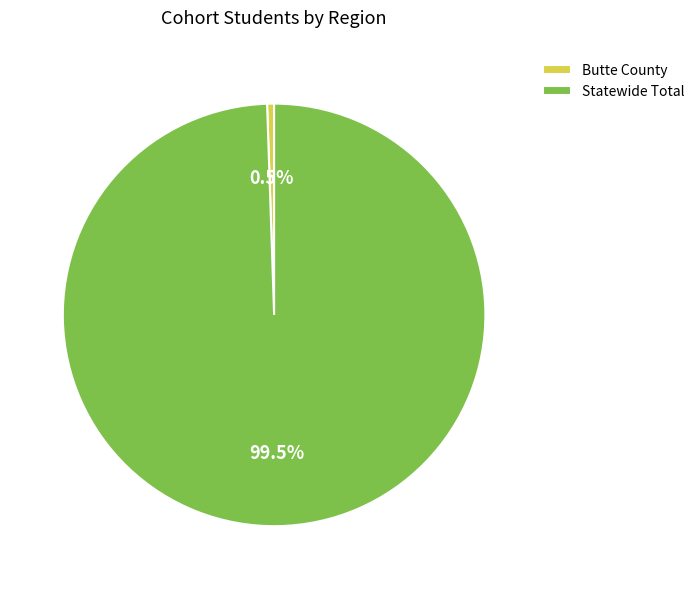

Combined, what portion of the pie is Statewide Total and Butte County?

100.0%